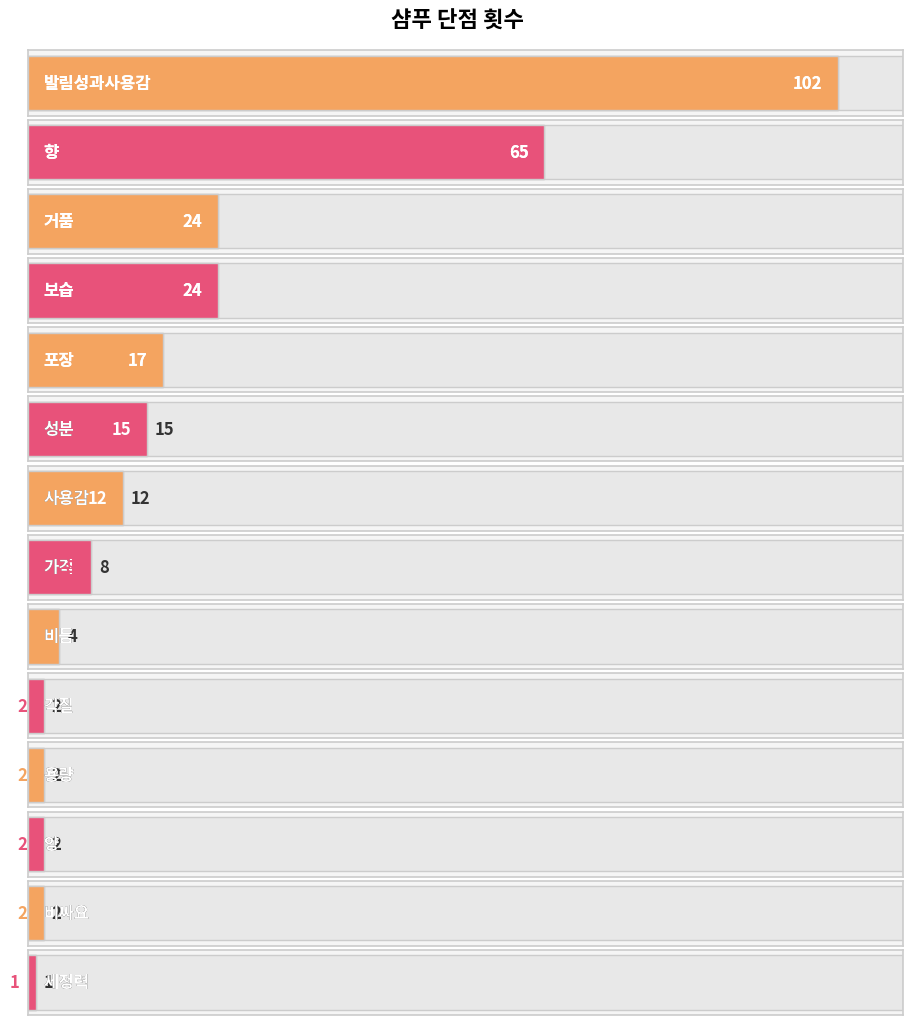

The value at 가격 is 8. True or false?

True